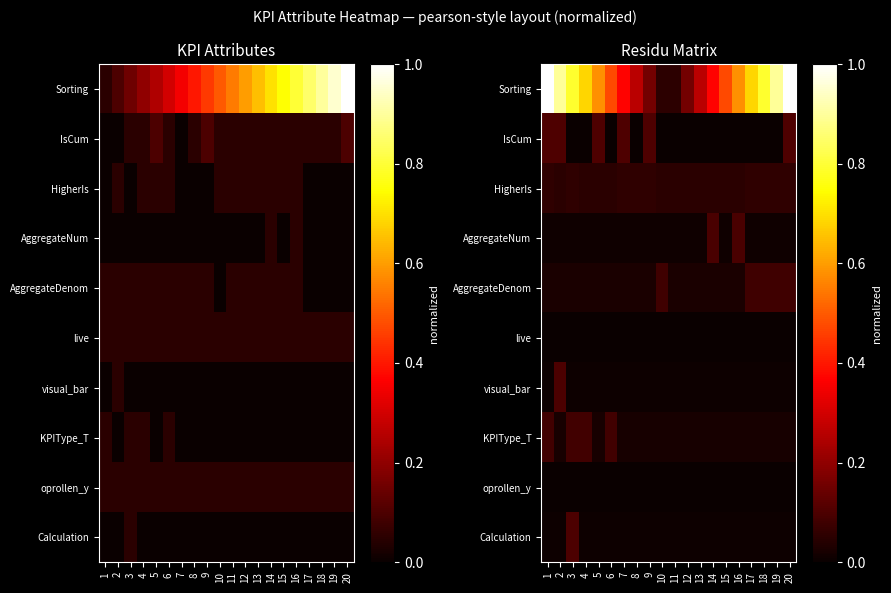

Which category has the highest value across all series?

1